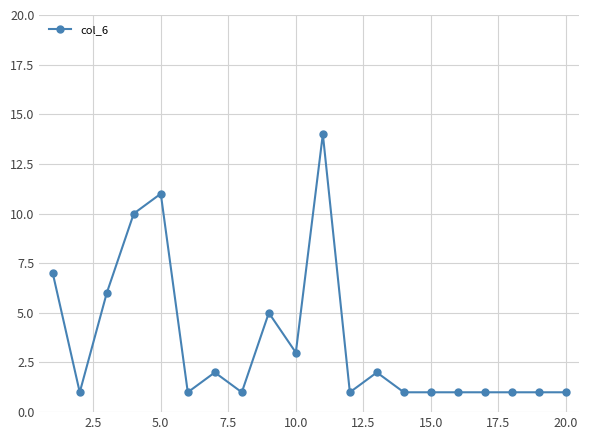

True or false: there are more than 1 points higher than both neighbors.

True